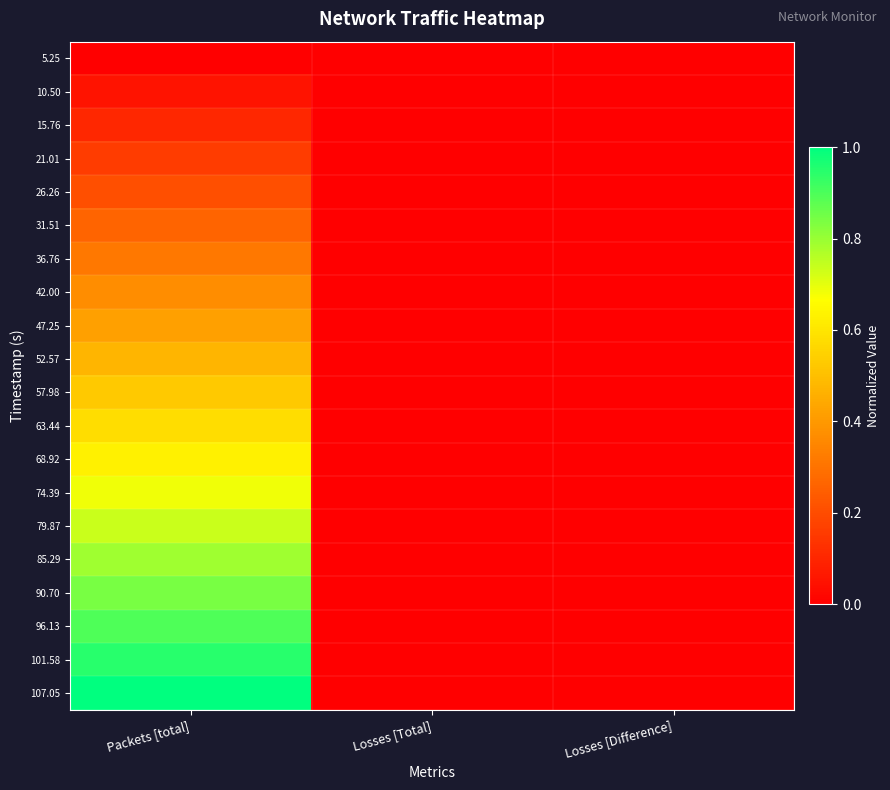

At Losses [Total], list the series in order from largest to smallest.

5.25, 10.50, 15.76, 21.01, 26.26, 31.51, 36.76, 42.00, 47.25, 52.57, 57.98, 63.44, 68.92, 74.39, 79.87, 85.29, 90.70, 96.13, 101.58, 107.05